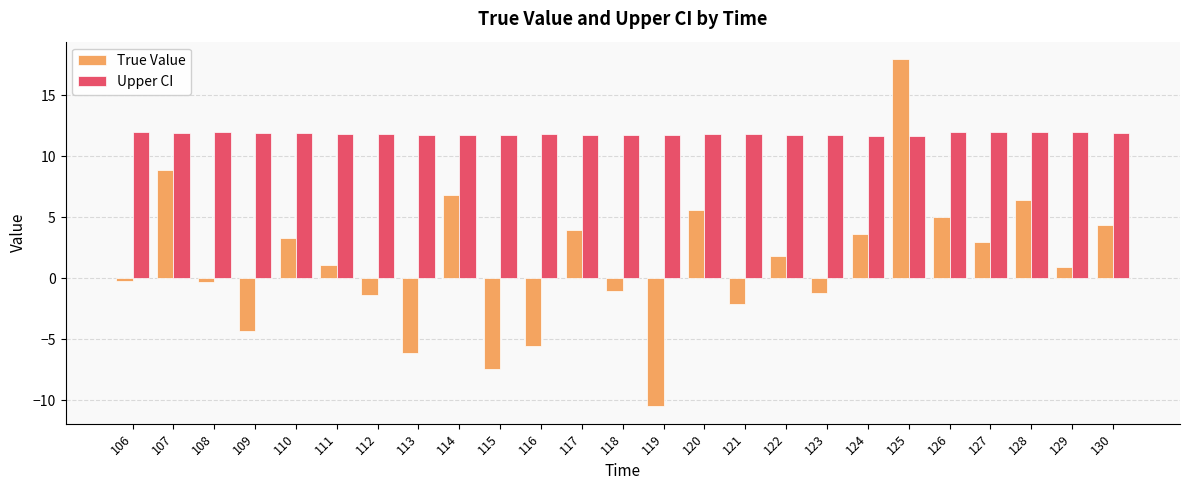

What is the value of the Upper CI bar at the 25th from the left?

11.9